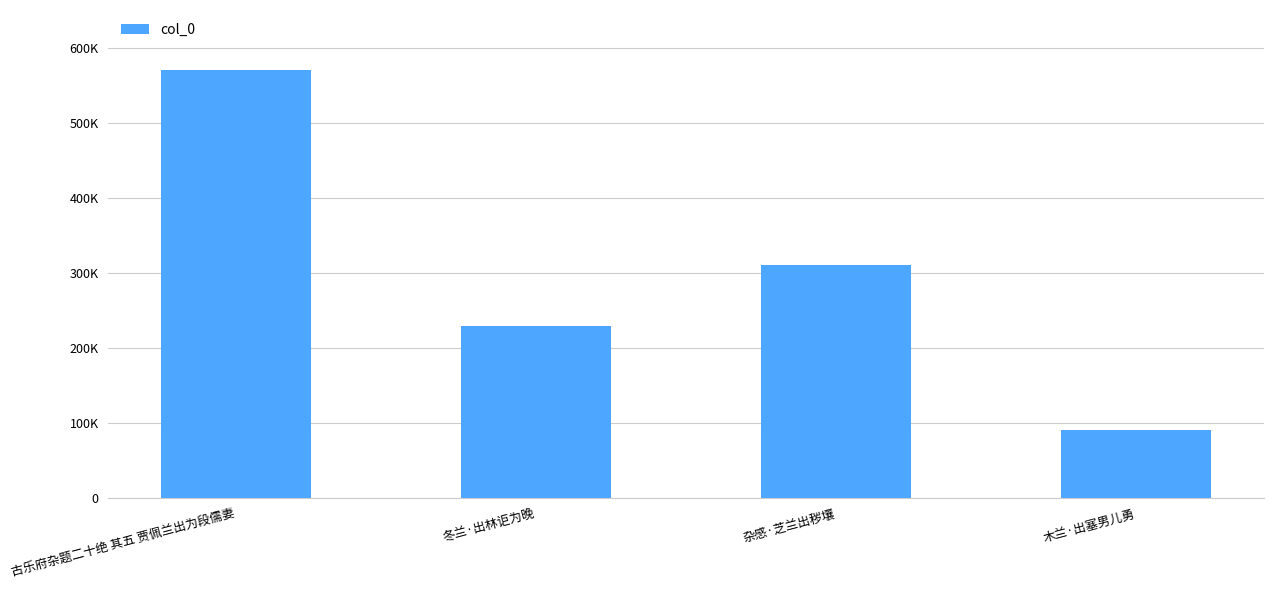

Reading left to right, transcribe all the data shown in this chart.

570533	229340	310659	90091